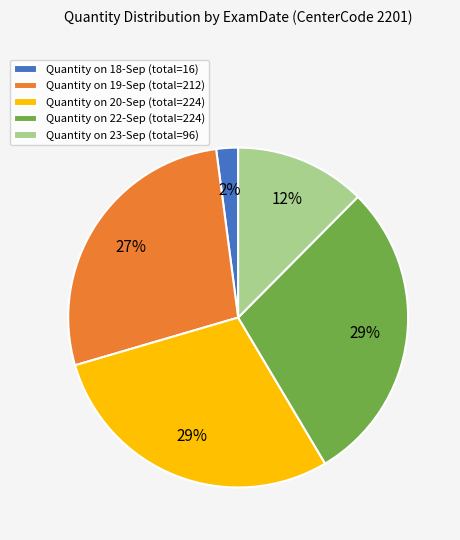

To the nearest percent, what portion does Quantity on 22-Sep (total=224) represent?

29%